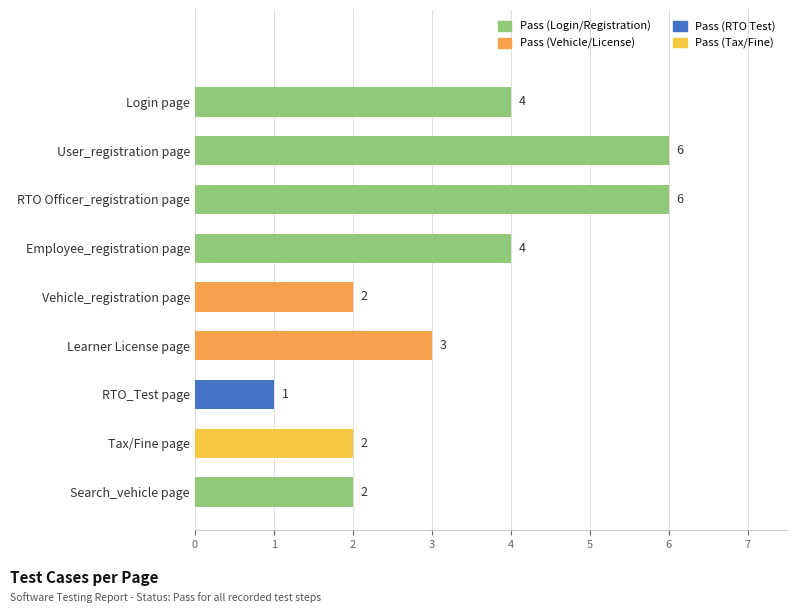

What is the value of the 7th bar from the top?

1